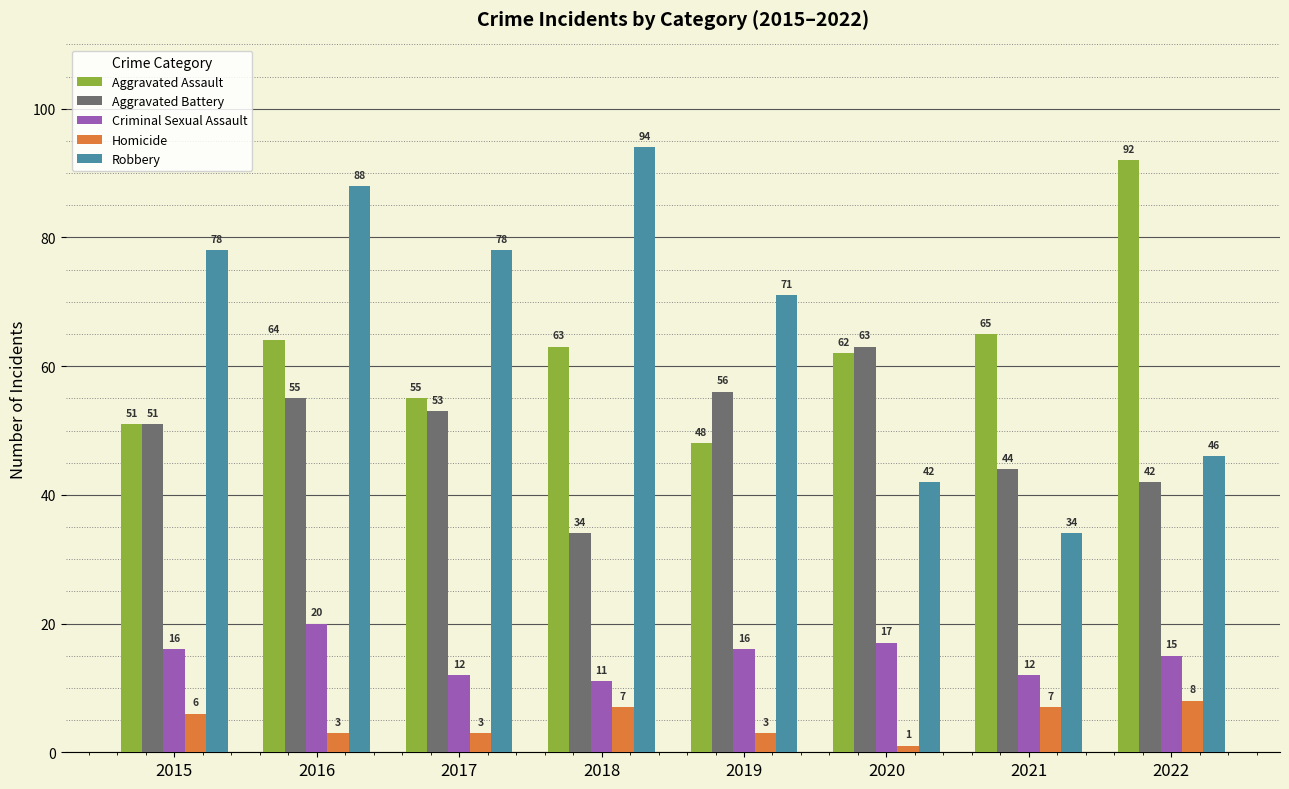

Which series has the largest total across all categories?

Robbery